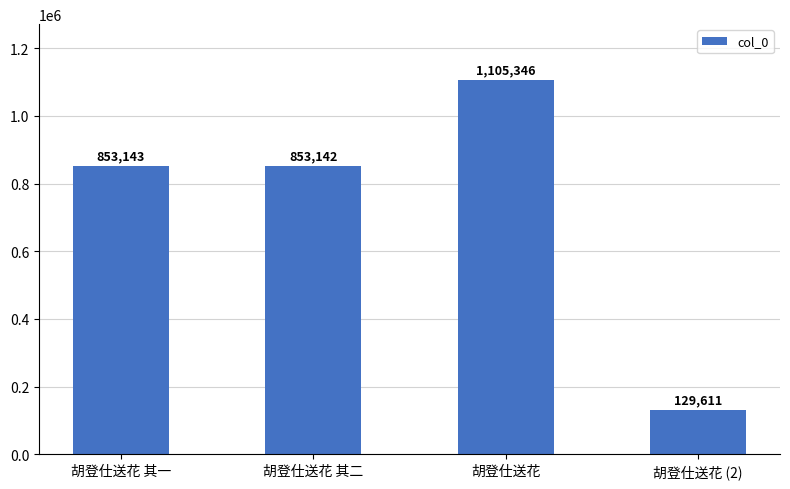

How many bars are there in total?

4